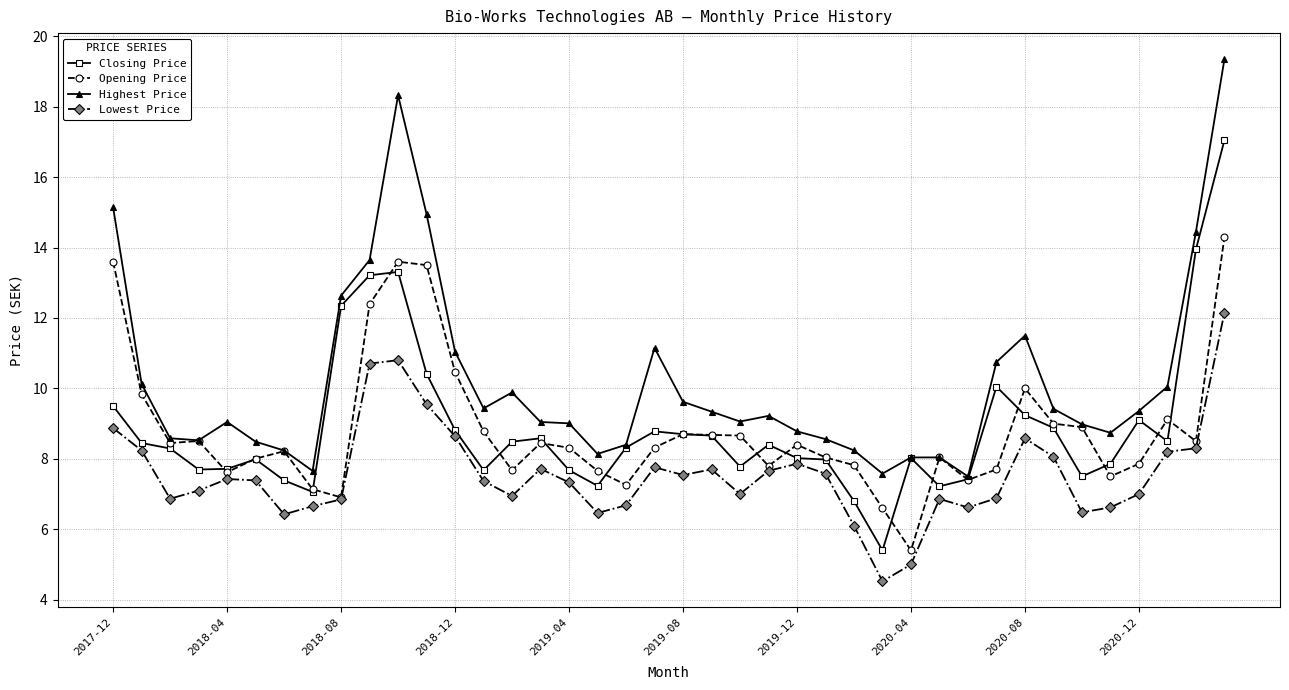

What is the greatest value displayed?

19.4